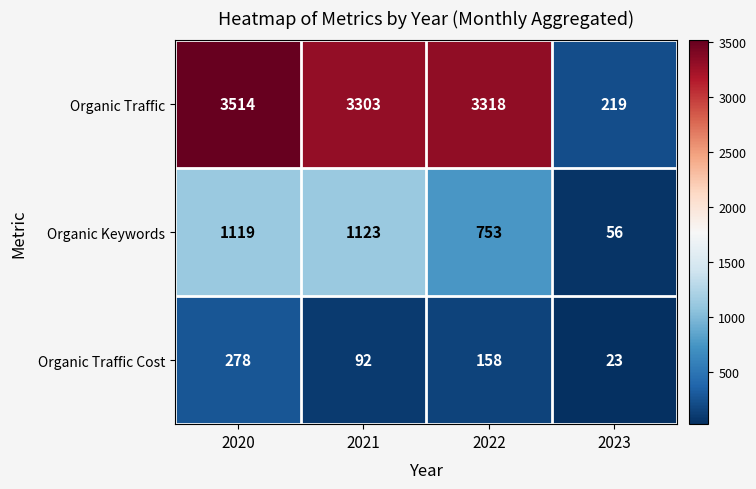

What is the total value across all series at 2021?

4518